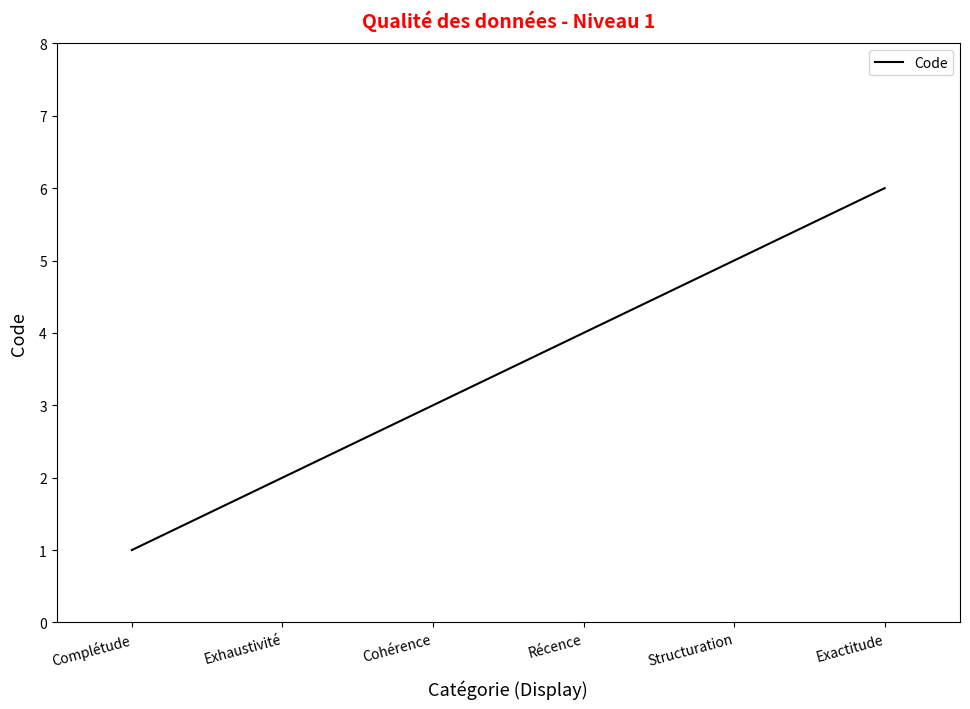

Reading right to left, extract all data points from this chart.

Exactitude=6	Structuration=5	Récence=4	Cohérence=3	Exhaustivité=2	Complétude=1